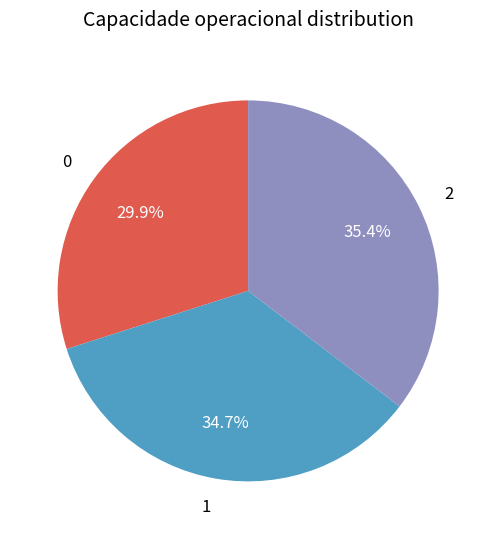

Rank the categories by value from lowest to highest.

0, 1, 2